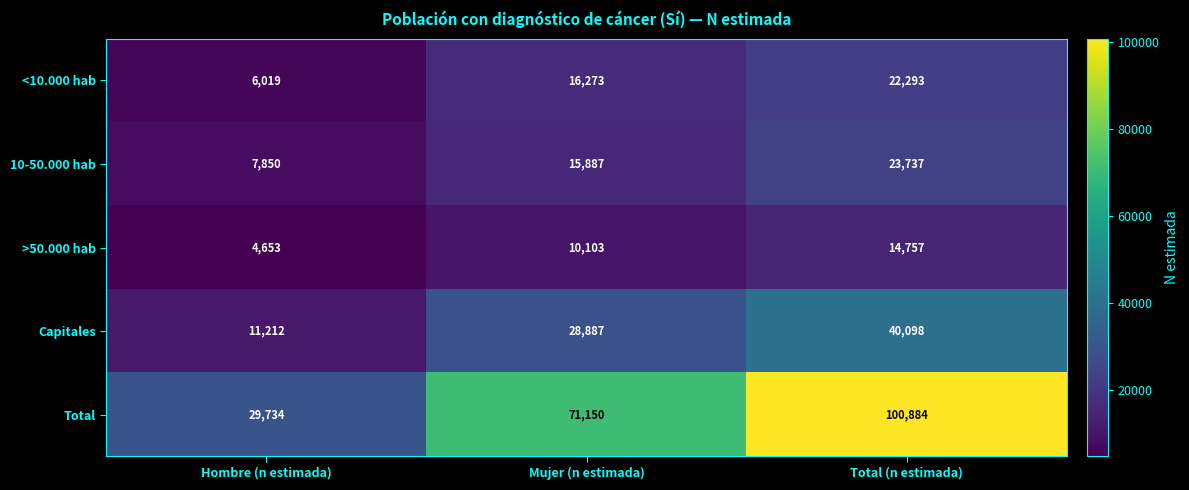

What is the difference between the maximum and minimum values in the 10-50.000 hab series?

15887